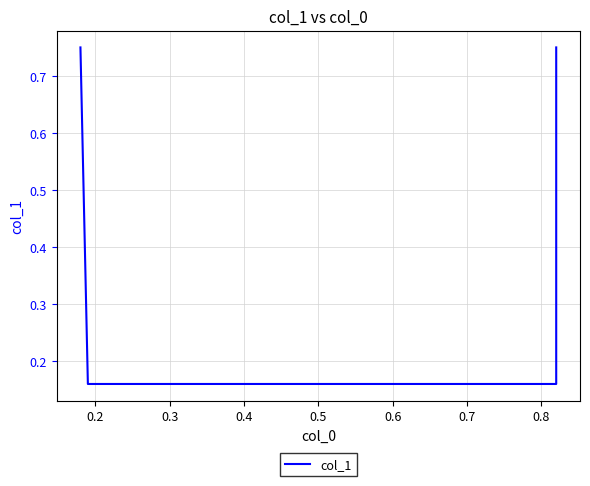

The chart shows a value of 0.2 at 0.4. True or false?

False